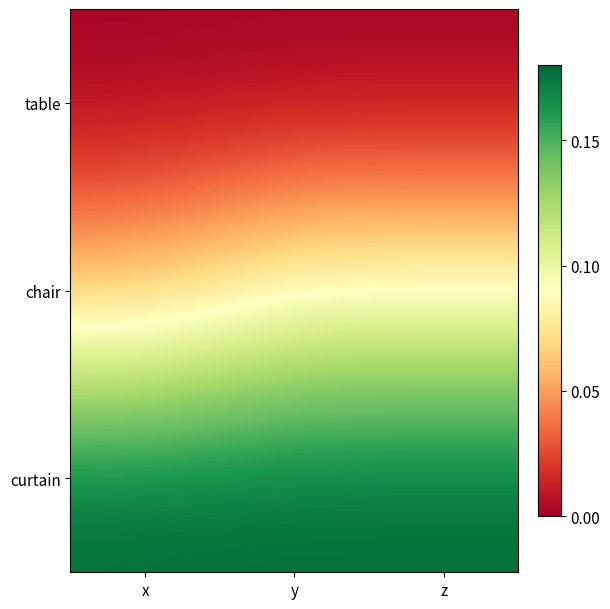

List the series in order of their overall mean, lowest first.

table, chair, curtain